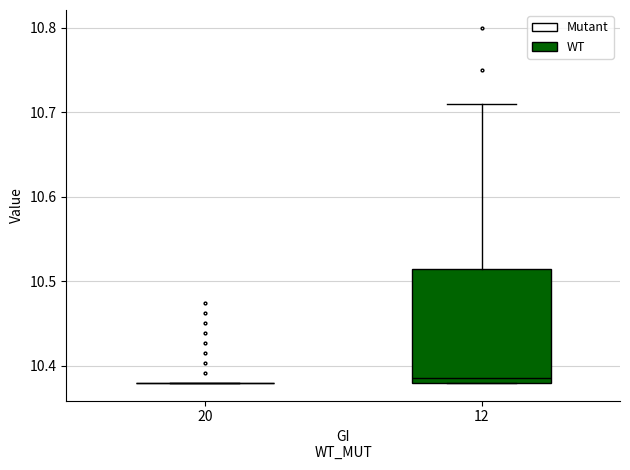

Comparing the boxes themselves (not the whiskers), which one is the tallest?

12